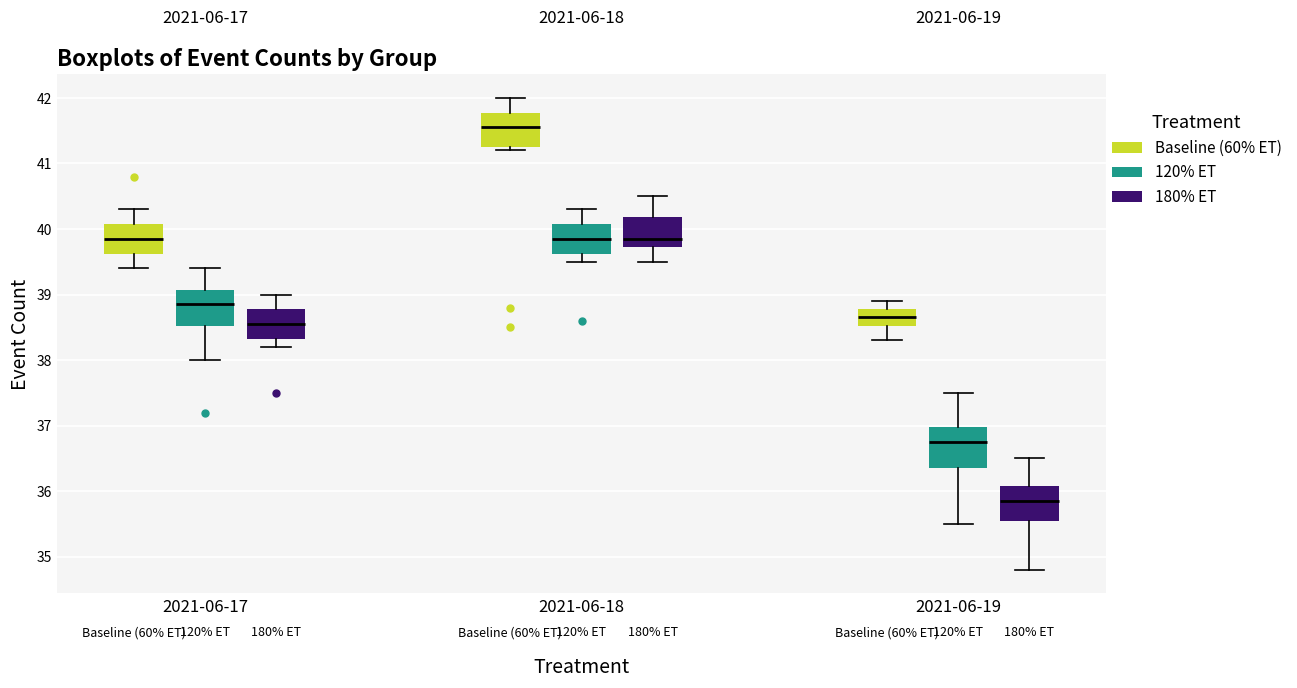

Reading left to right, transcribe this box plot: for each box, give where its median line is, the range the box spans, and where its two whiskers end, as read against the y-axis. The values are not printed on the chart, so give them approximately, as read against the axis.

2021-06-17 (Baseline (60% ET)): median 39.9, box 39.6 to 40.1, whiskers 39.4 to 40.3
2021-06-17 (120% ET): median 38.9, box 38.5 to 39.1, whiskers 38.0 to 39.4
2021-06-17 (180% ET): median 38.6, box 38.3 to 38.8, whiskers 38.2 to 39.0
2021-06-18 (Baseline (60% ET)): median 41.6, box 41.3 to 41.8, whiskers 41.2 to 42.0
2021-06-18 (120% ET): median 39.9, box 39.6 to 40.1, whiskers 39.5 to 40.3
2021-06-18 (180% ET): median 39.9, box 39.7 to 40.2, whiskers 39.5 to 40.5
2021-06-19 (Baseline (60% ET)): median 38.7, box 38.5 to 38.8, whiskers 38.3 to 38.9
2021-06-19 (120% ET): median 36.8, box 36.4 to 37.0, whiskers 35.5 to 37.5
2021-06-19 (180% ET): median 35.9, box 35.6 to 36.1, whiskers 34.8 to 36.5